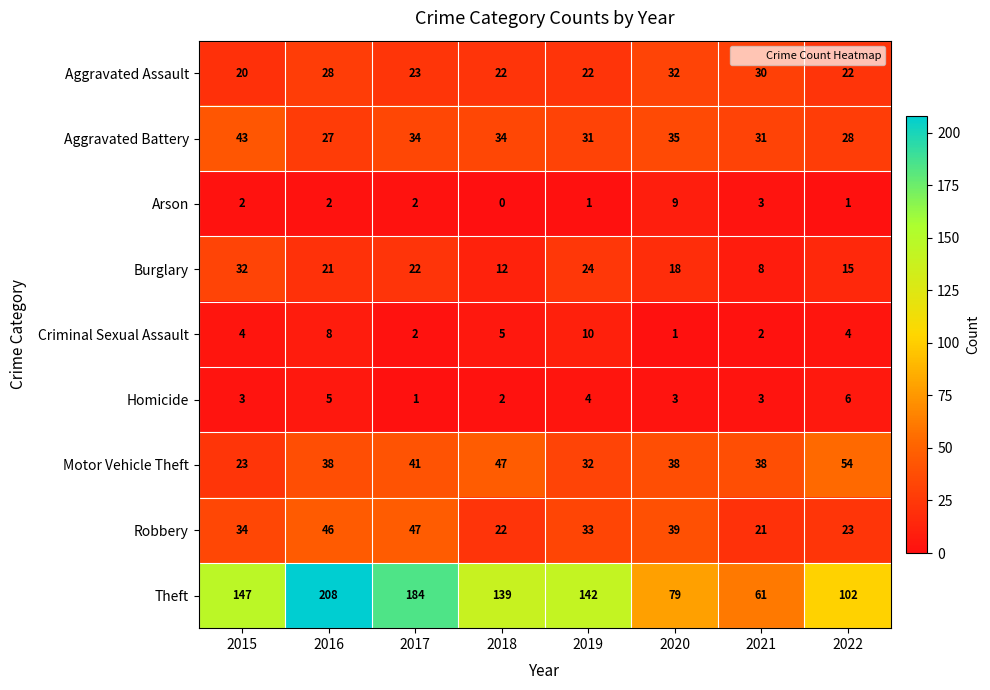

Between 2016 and 2017, which series saw the biggest shift?

Theft